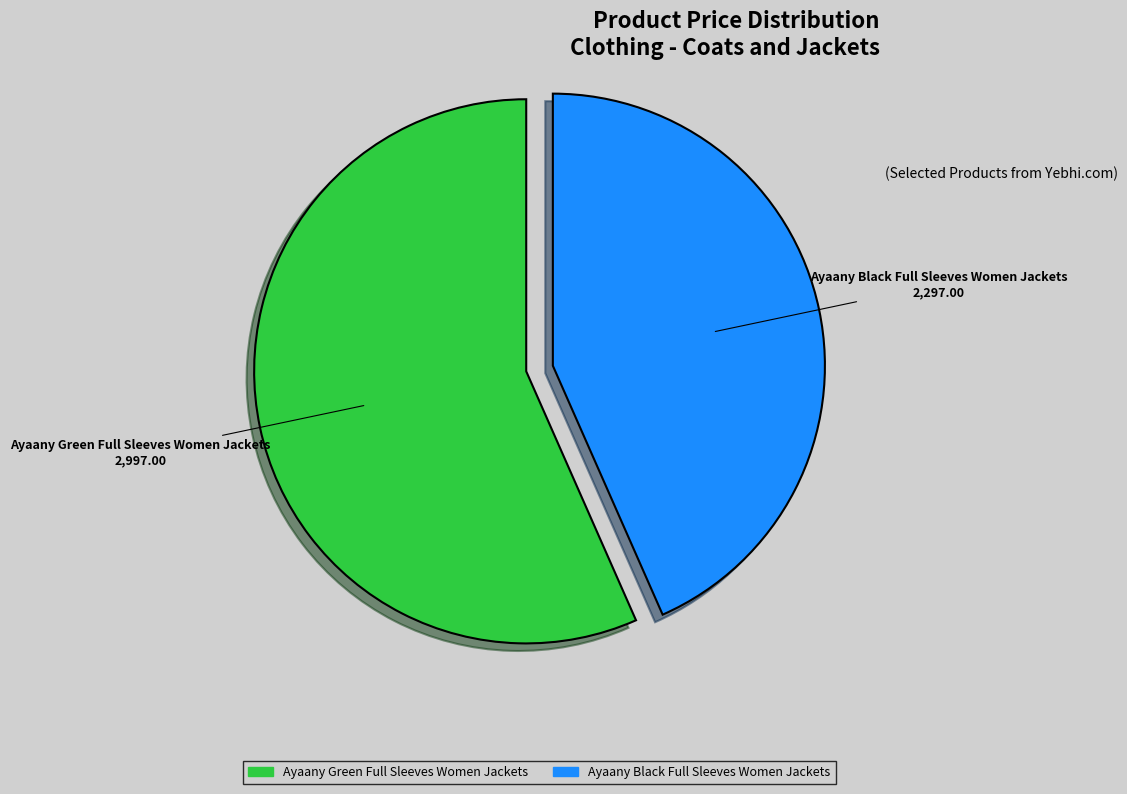

The Ayaany Black Full Sleeves Women Jackets slice represents 50% of the pie. True or false?

False